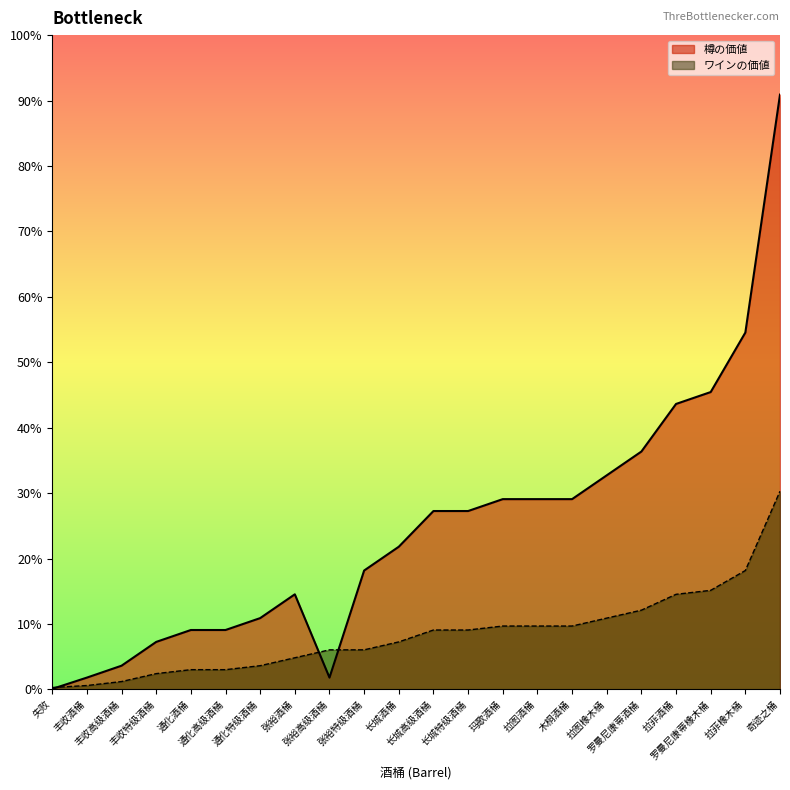

List the labels in order of value, smallest first.

失败, 丰收酒桶, 张裕高级酒桶, 丰收高级酒桶, 丰收特级酒桶, 通化酒桶, 通化高级酒桶, 通化特级酒桶, 张裕酒桶, 张裕特级酒桶, 长城酒桶, 长城高级酒桶, 长城特级酒桶, 玛歌酒桶, 拉图酒桶, 木桐酒桶, 拉图橡木桶, 罗曼尼康蒂酒桶, 拉菲酒桶, 罗曼尼康蒂橡木桶, 拉菲橡木桶, 奇迹之桶